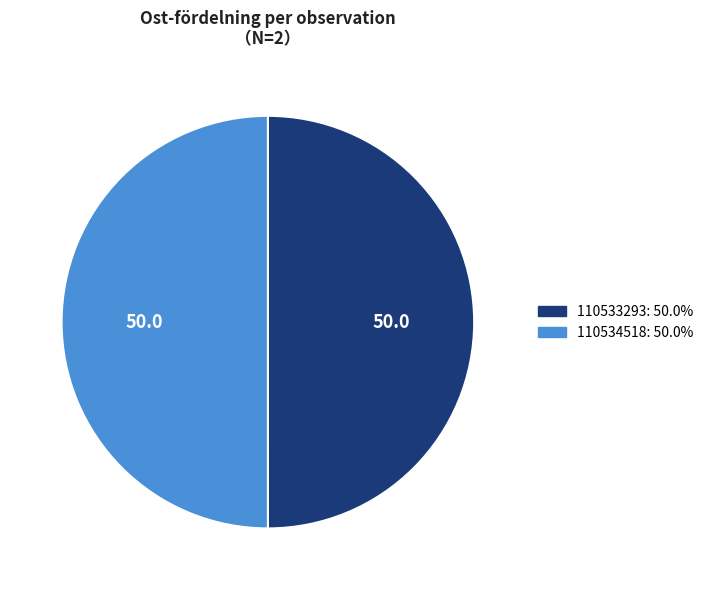

How many slices are in this pie chart?

2